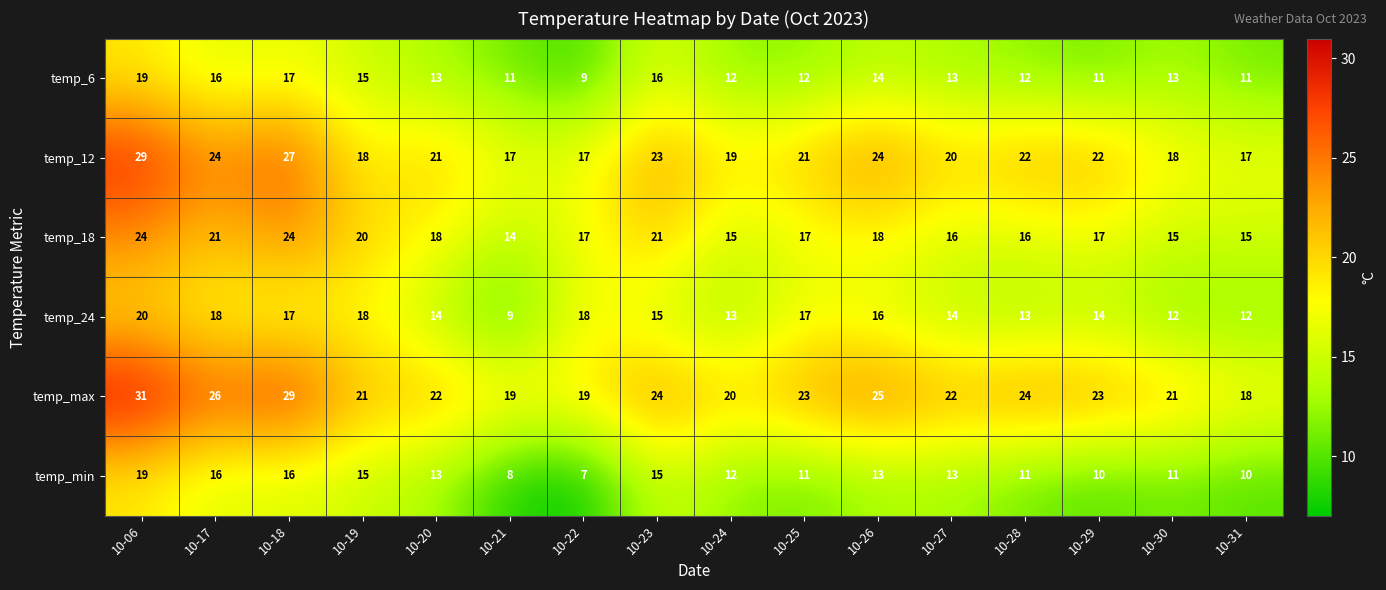

At which label does temp_max first exceed 23?

10-06